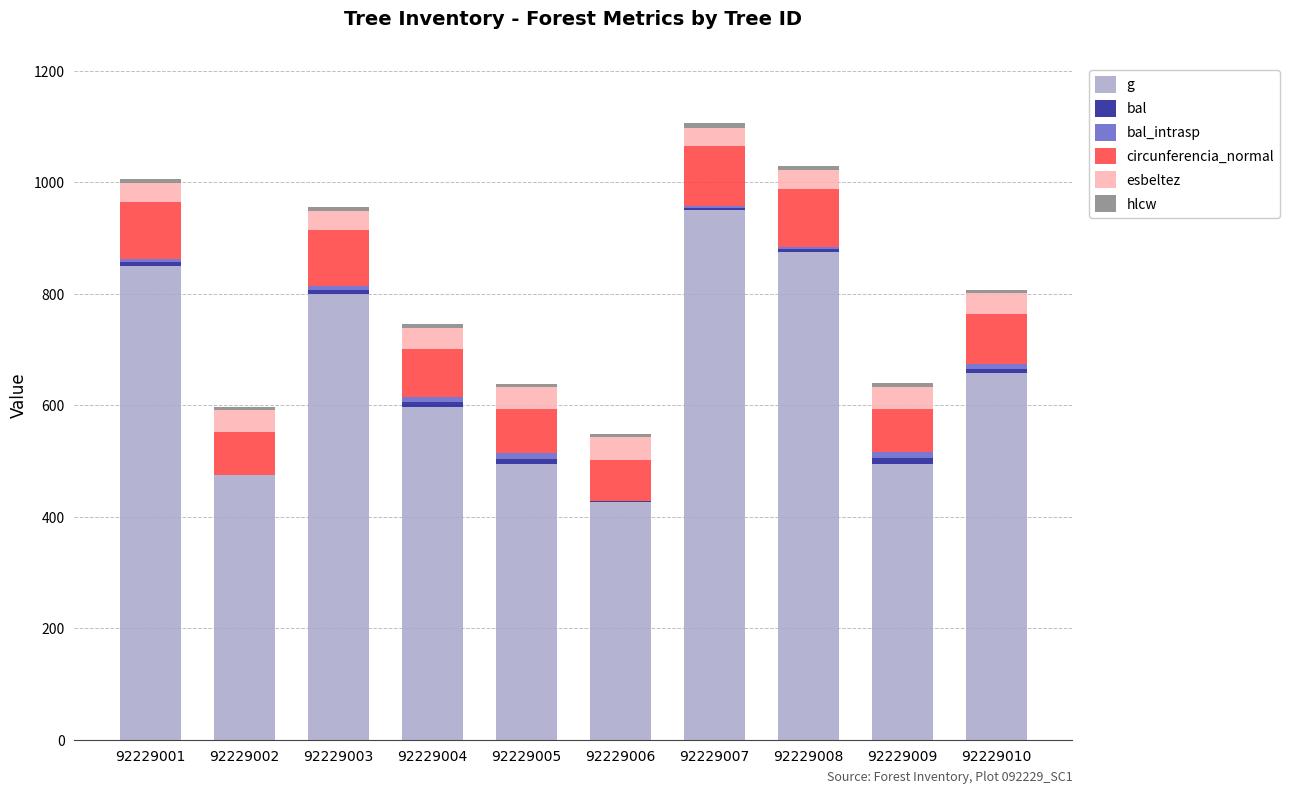

How many series are shown in this chart?

6